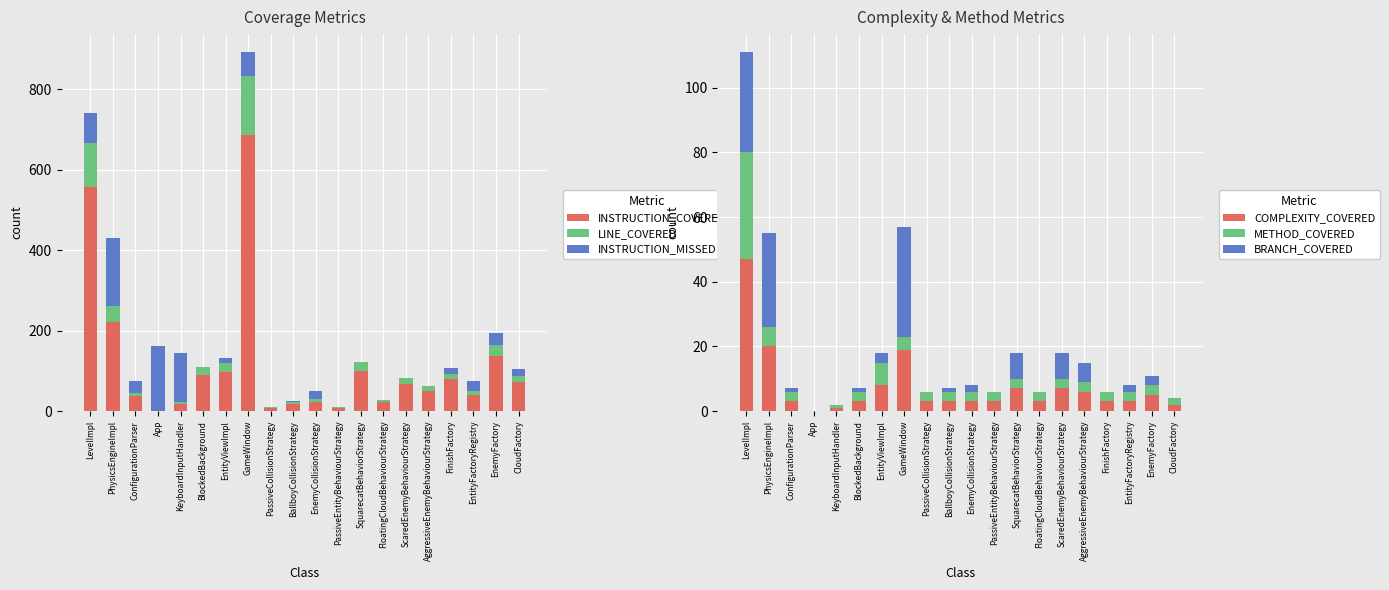

What are all the series names shown in the legend?

INSTRUCTION_COVERED, LINE_COVERED, INSTRUCTION_MISSED, COMPLEXITY_COVERED, METHOD_COVERED, BRANCH_COVERED